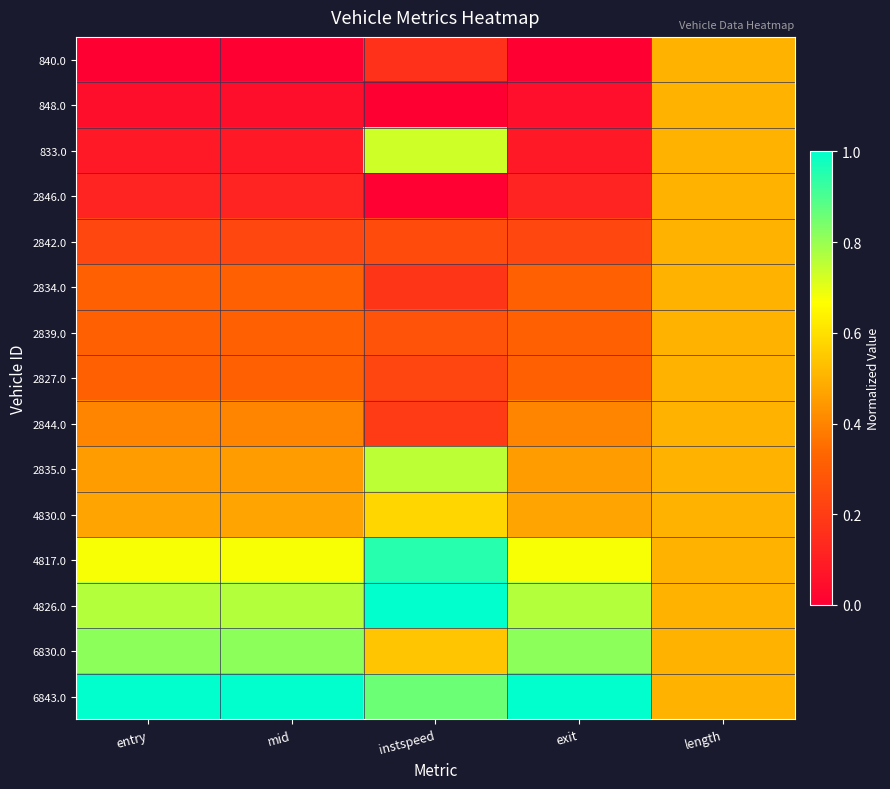

Which has a higher value, instspeed or length?

length